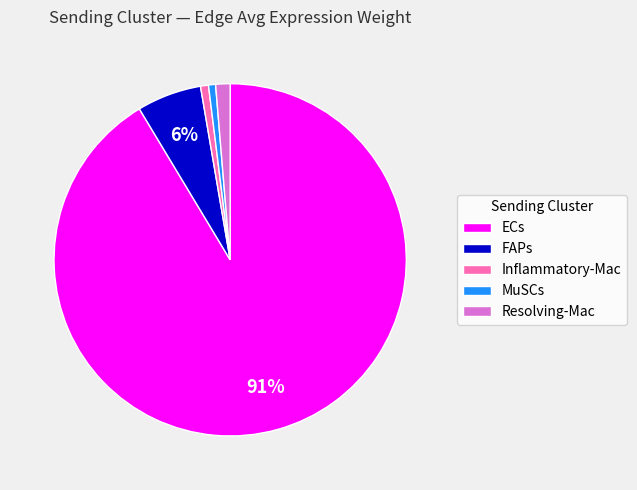

Count the number of slices in the pie.

5